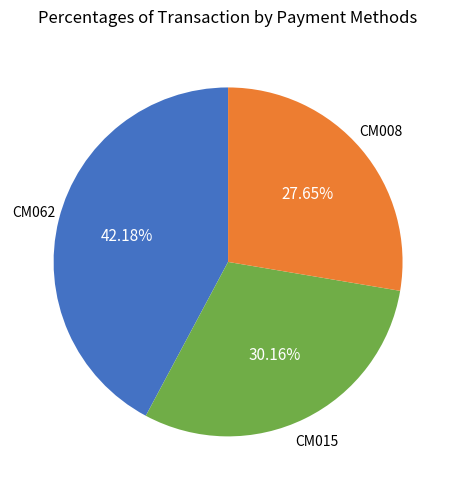

To the nearest percent, what is the average slice percentage?

33%